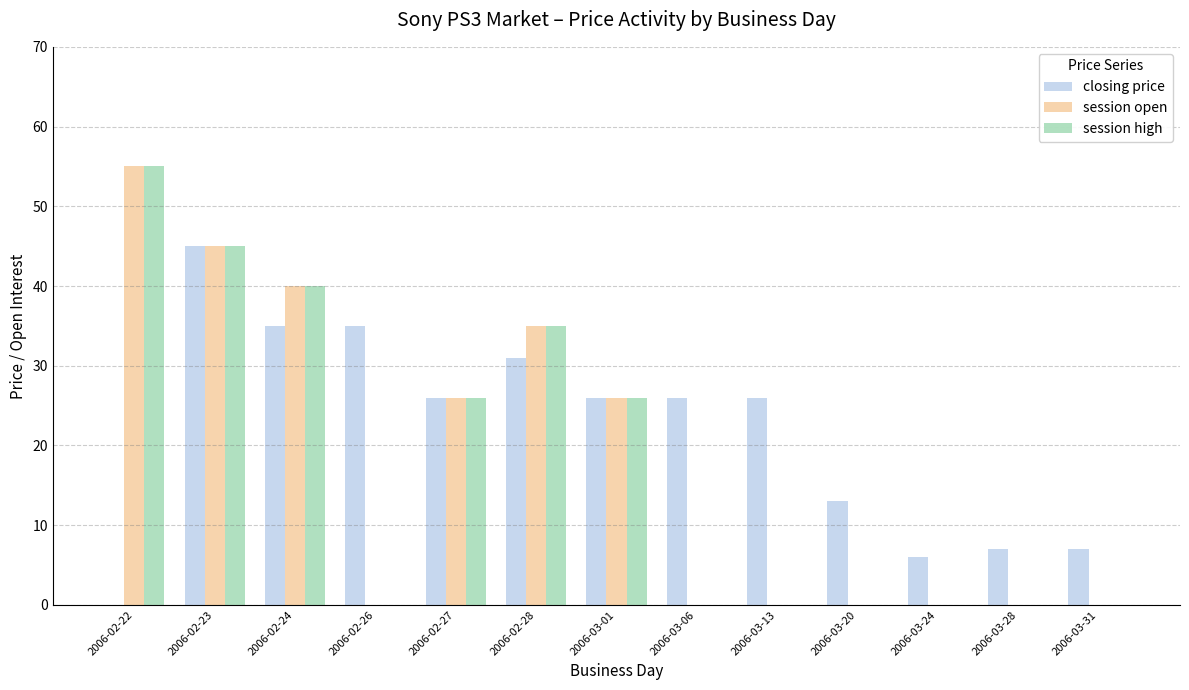

Which series changed the most between 2006-02-22 and 2006-02-23?

closing price